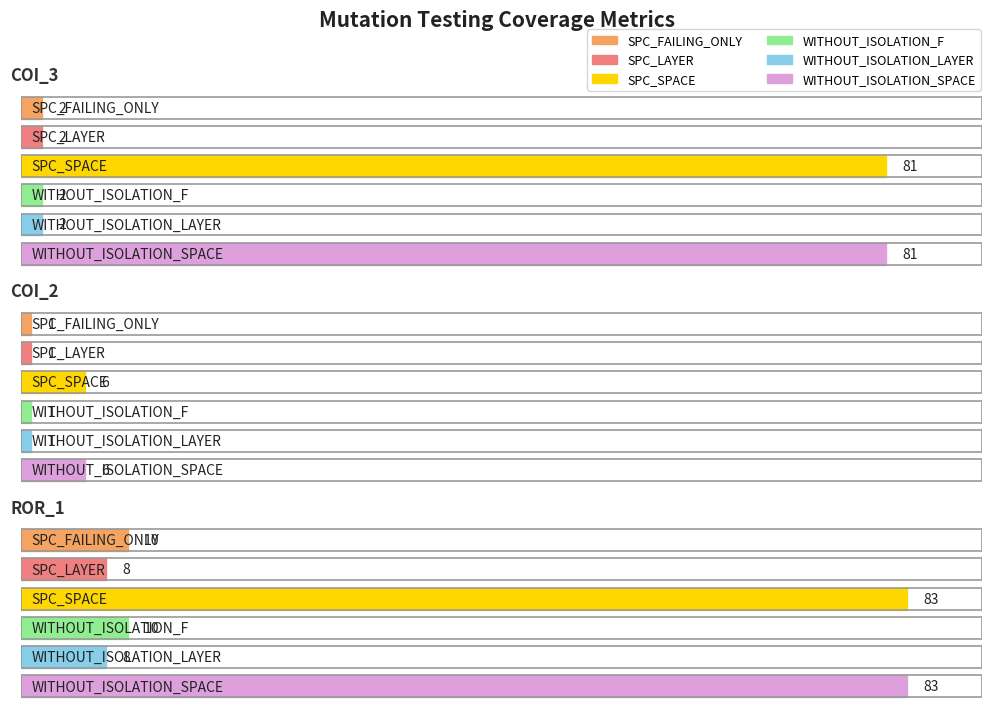

Between AutoResponder.EmailSystem.Client.COI_3 and Forward.EmailSystem.Client.ROR_1, which series saw the biggest shift?

SPC_FAILING_ONLY